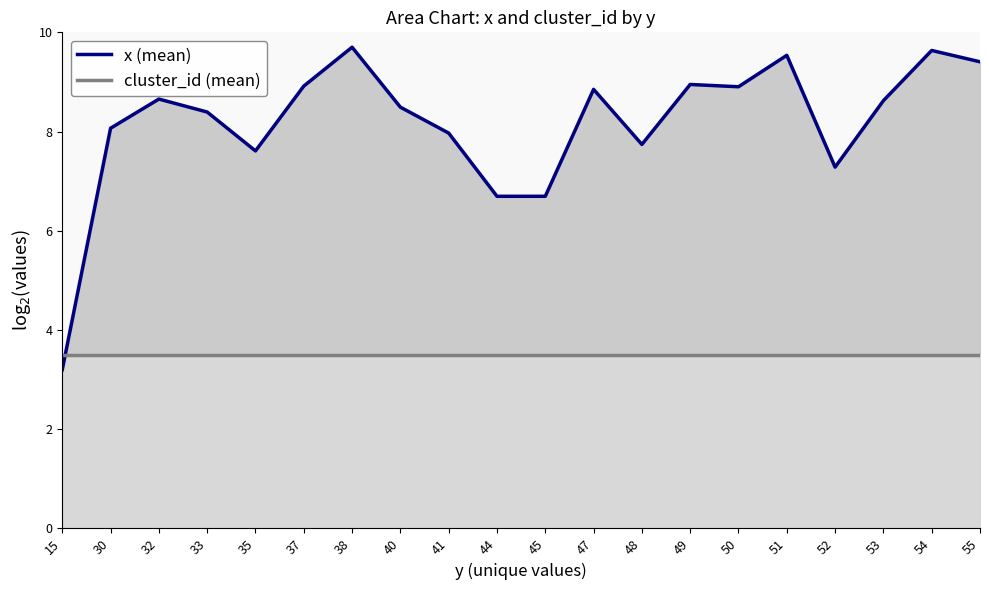

Read the cluster_id (mean) value at 30.

3.5